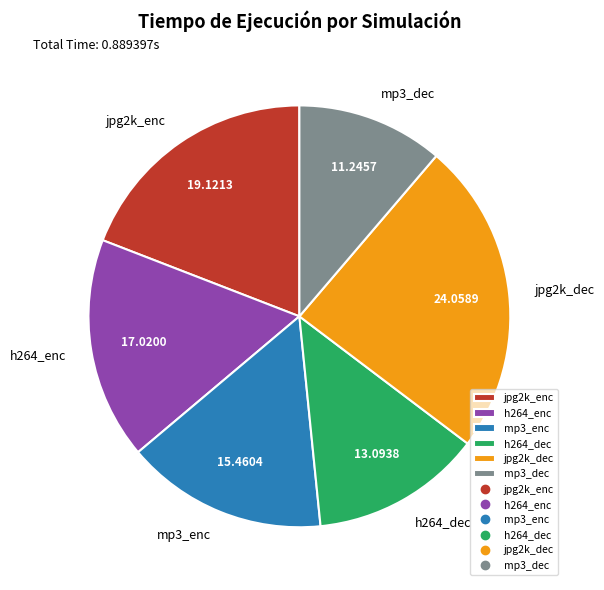

How many segments does this pie chart have?

6